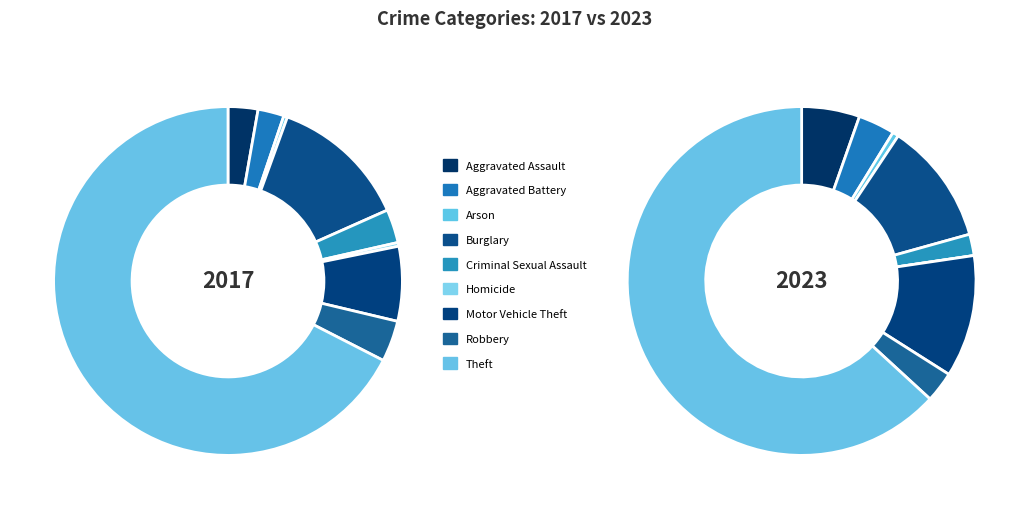

The Burglary slice represents 22% of the pie. True or false?

False